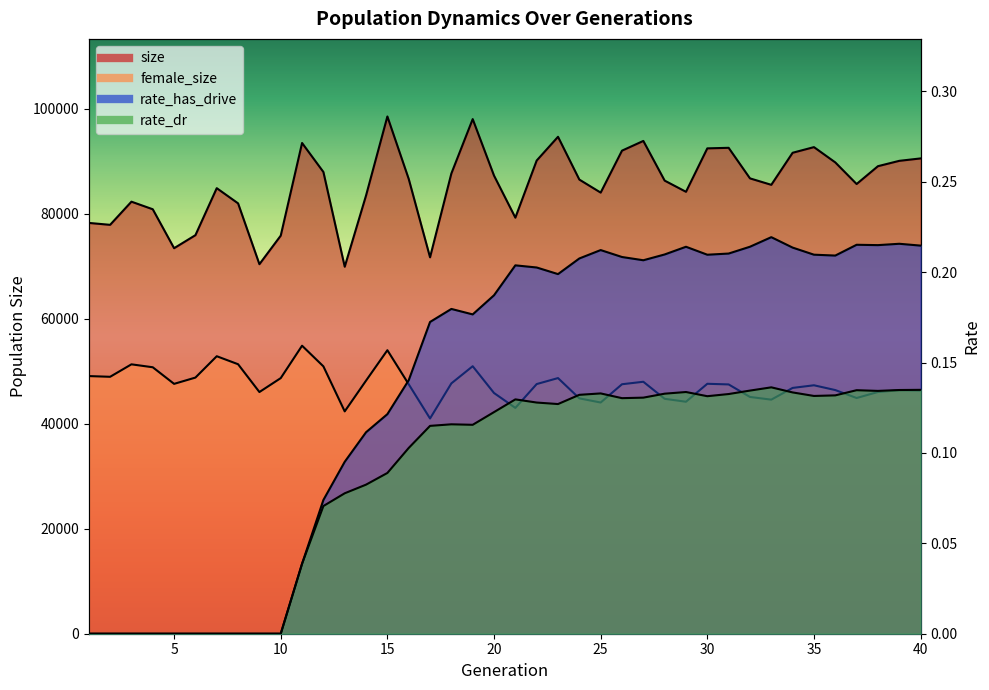

True or false: size has a value of 33580.9 at 24.

False